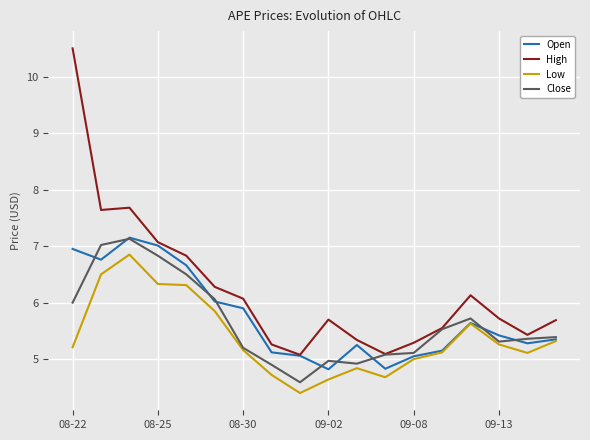

Count the number of categories in the chart.

18